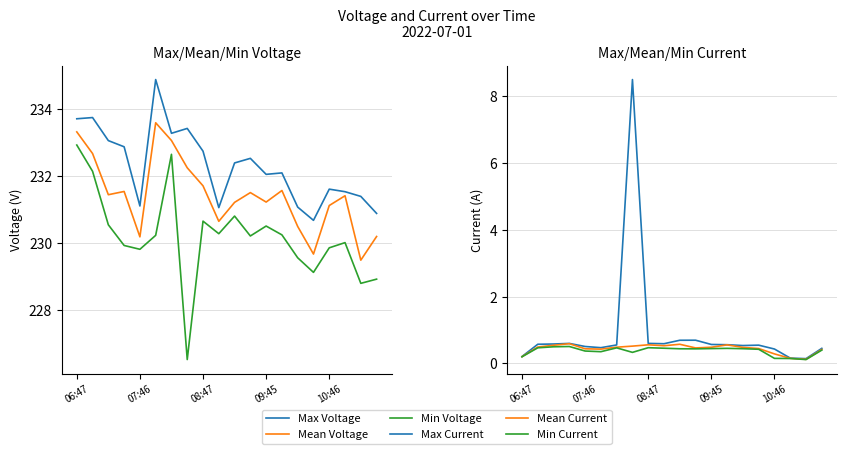

What is the total value across all series at 17?

693.4